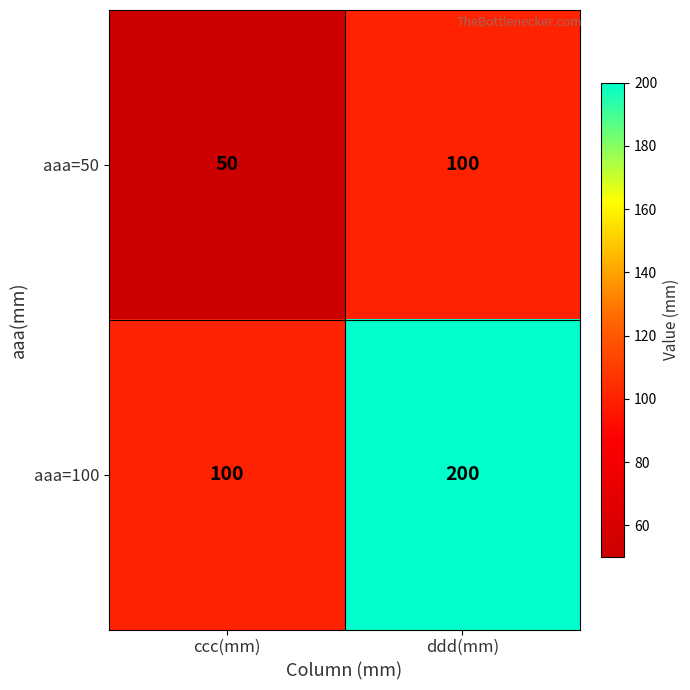

Which series has the largest total across all categories?

aaa=100